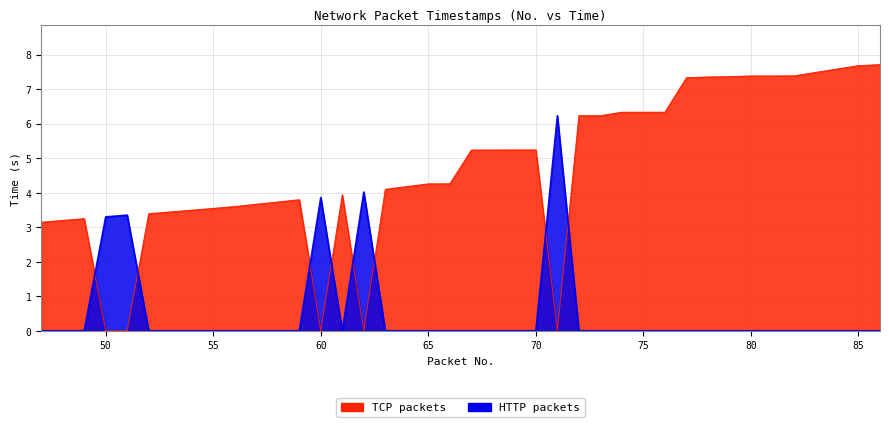

Reading left to right, extract all data points from this chart.

TCP: 47=3.1	48=3.2	49=3.2	50=0.0	51=0.0	52=3.4	53=3.4	54=3.5	55=3.5	56=3.6	57=3.7	58=3.7	59=3.8	60=0.0	61=3.9	62=0.0	63=4.1	64=4.2	65=4.3	66=4.3	67=5.2	68=5.2	69=5.2	70=5.2	71=0.0	72=6.2	73=6.2	74=6.3	75=6.3	76=6.3	77=7.3	78=7.4	79=7.4	80=7.4	81=7.4	82=7.4	83=7.5	84=7.6	85=7.7	86=7.7
HTTP: 47=0.0	48=0.0	49=0.0	50=3.3	51=3.3	52=0.0	53=0.0	54=0.0	55=0.0	56=0.0	57=0.0	58=0.0	59=0.0	60=3.9	61=0.0	62=4.0	63=0.0	64=0.0	65=0.0	66=0.0	67=0.0	68=0.0	69=0.0	70=0.0	71=6.2	72=0.0	73=0.0	74=0.0	75=0.0	76=0.0	77=0.0	78=0.0	79=0.0	80=0.0	81=0.0	82=0.0	83=0.0	84=0.0	85=0.0	86=0.0